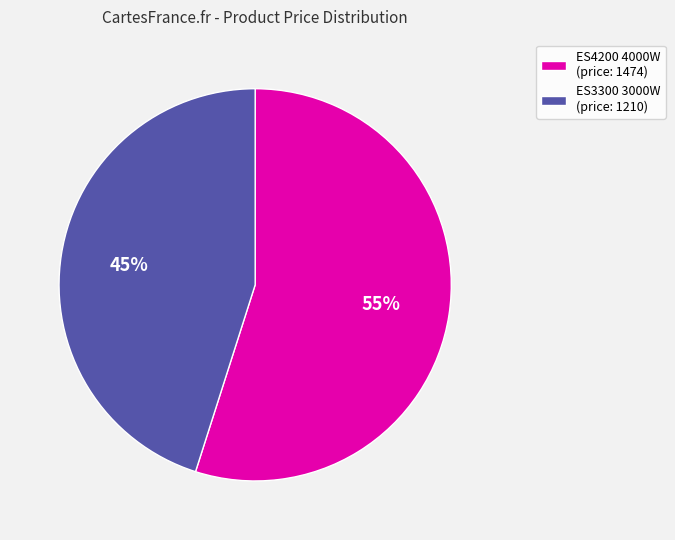

Count the number of slices in the pie.

2